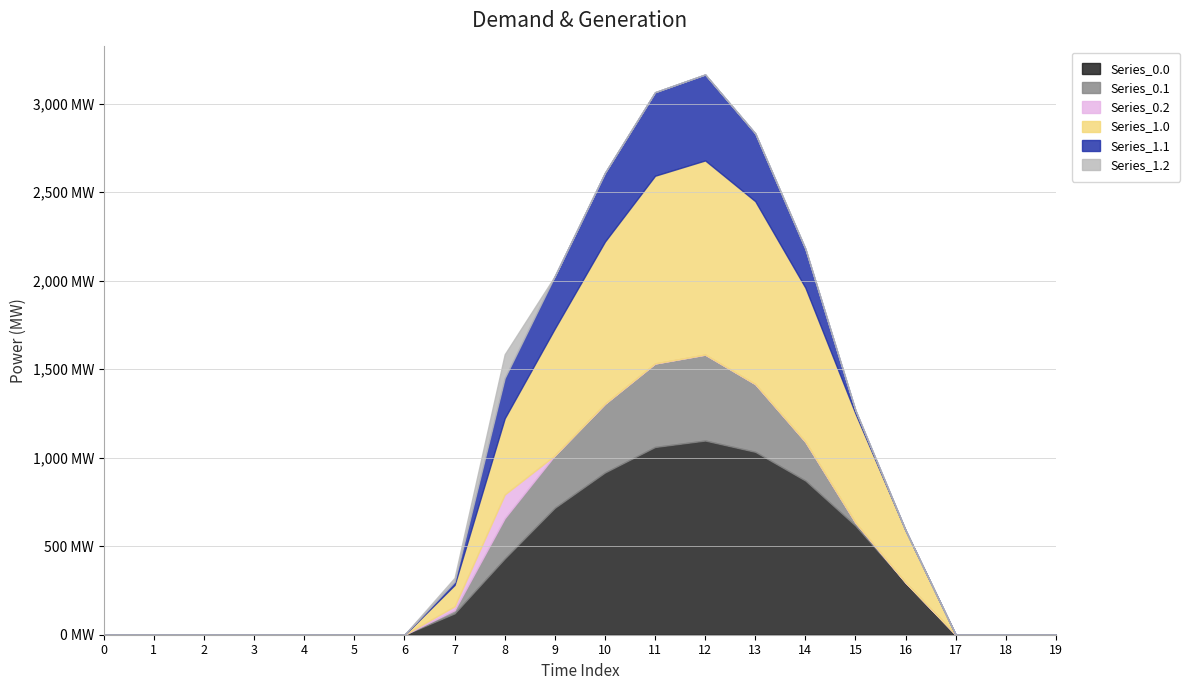

Reading left to right, what are all the values shown in this chart?

Series_0.0: 0=0.0	1=0.0	2=0.0	3=0.0	4=0.0	5=0.0	6=0.0	7=120.6	8=430.3	9=716.9	10=916.2	11=1060.3	12=1096.7	13=1032.9	14=870.6	15=615.9	16=294.5	17=0.0	18=0.0	19=0.0
Series_0.1: 0=0.0	1=0.0	2=0.0	3=0.0	4=0.0	5=0.0	6=0.0	7=17.7	8=227.5	9=295.9	10=388.1	11=471.7	12=485.4	13=382.7	14=219.2	15=17.3	16=0.0	17=0.0	18=0.0	19=0.0
Series_0.2: 0=0.0	1=0.0	2=0.0	3=0.0	4=0.0	5=0.0	6=0.0	7=22.3	8=134.2	9=0.0	10=0.0	11=0.0	12=0.0	13=0.0	14=0.0	15=0.0	16=0.0	17=0.0	18=0.0	19=0.0
Series_1.0: 0=0.0	1=0.0	2=0.0	3=0.0	4=0.0	5=0.0	6=0.0	7=120.6	8=430.3	9=716.9	10=916.2	11=1060.3	12=1096.7	13=1032.9	14=870.6	15=615.9	16=294.5	17=0.0	18=0.0	19=0.0
Series_1.1: 0=0.0	1=0.0	2=0.0	3=0.0	4=0.0	5=0.0	6=0.0	7=17.7	8=227.5	9=295.9	10=388.1	11=471.7	12=485.4	13=382.7	14=219.2	15=17.3	16=0.0	17=0.0	18=0.0	19=0.0
Series_1.2: 0=0.0	1=0.0	2=0.0	3=0.0	4=0.0	5=0.0	6=0.0	7=22.3	8=134.2	9=0.0	10=0.0	11=0.0	12=0.0	13=0.0	14=0.0	15=0.0	16=0.0	17=0.0	18=0.0	19=0.0